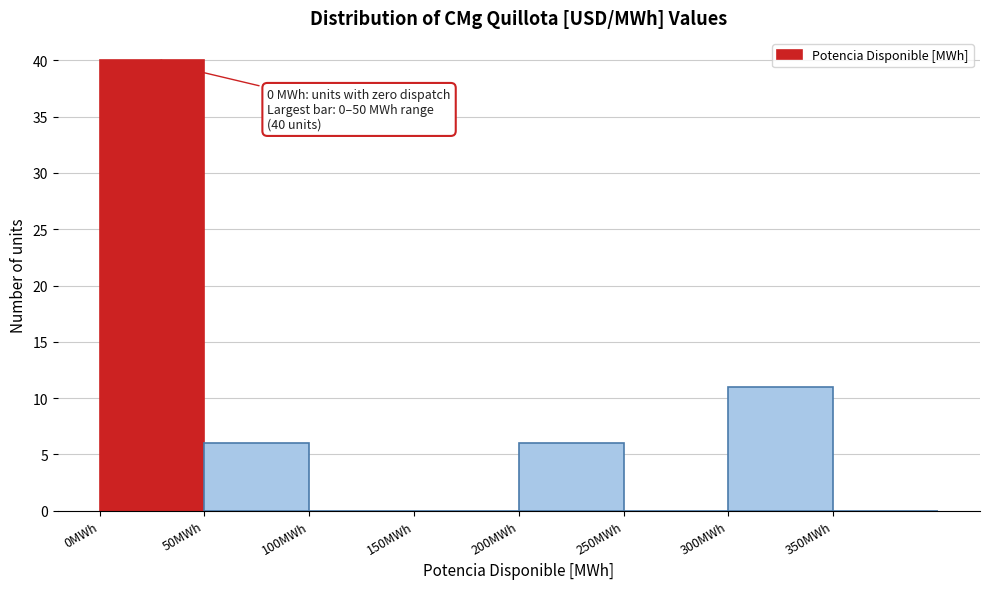

Which range on the x-axis has the tallest bar?

0 to 50